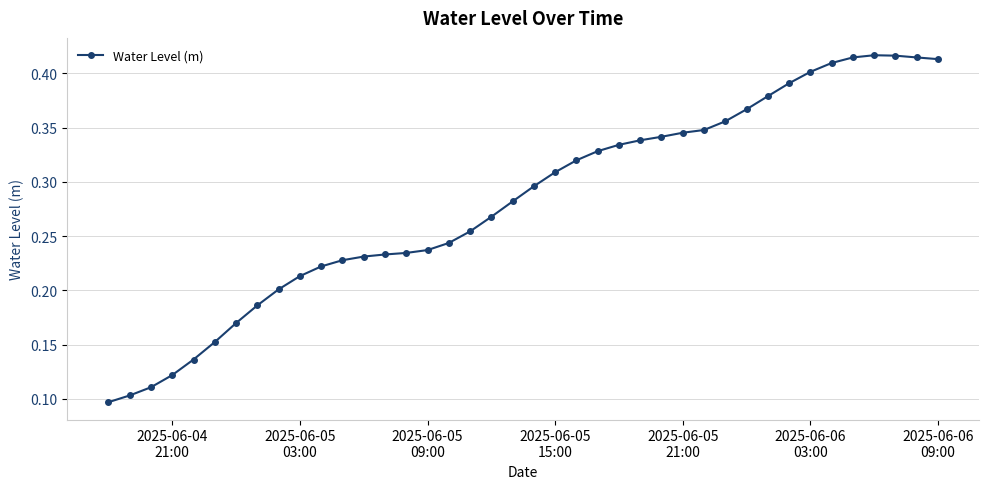

Count the values in the range 0 to 1.

40